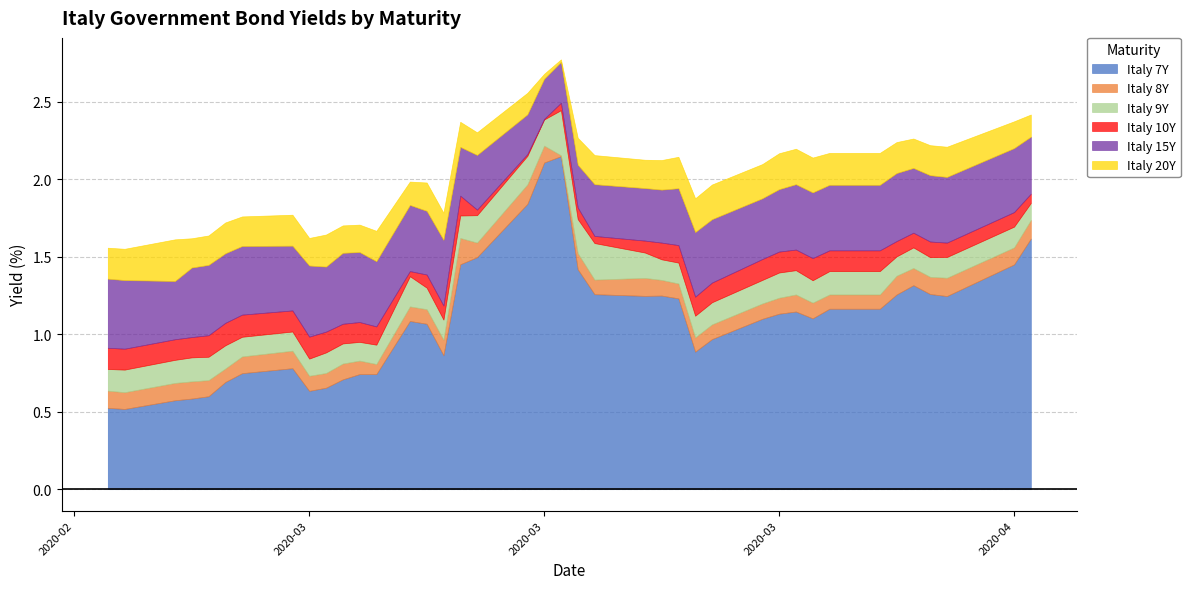

Which has a higher value, 2020-02-25 or 2020-02-28?

2020-02-28